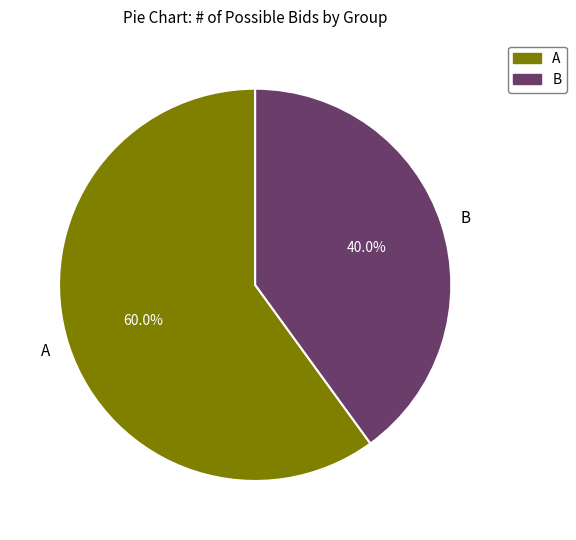

How many segments does this pie chart have?

2